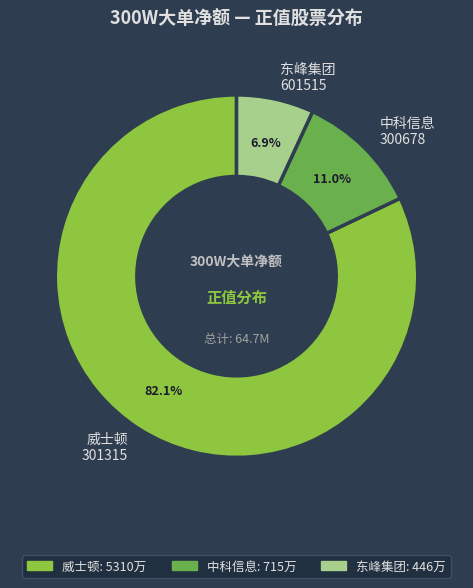

Which slice is the largest?

威士顿 301315